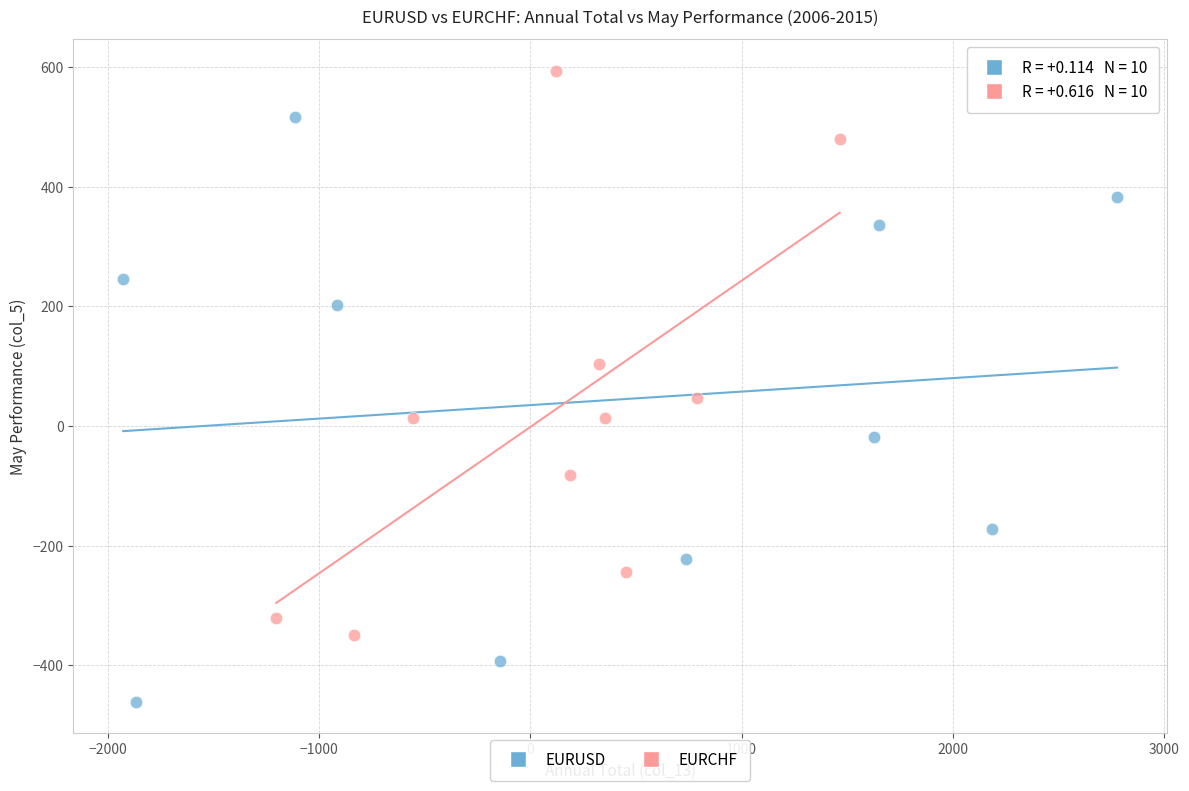

Which series contains the highest Y value?

EURCHF